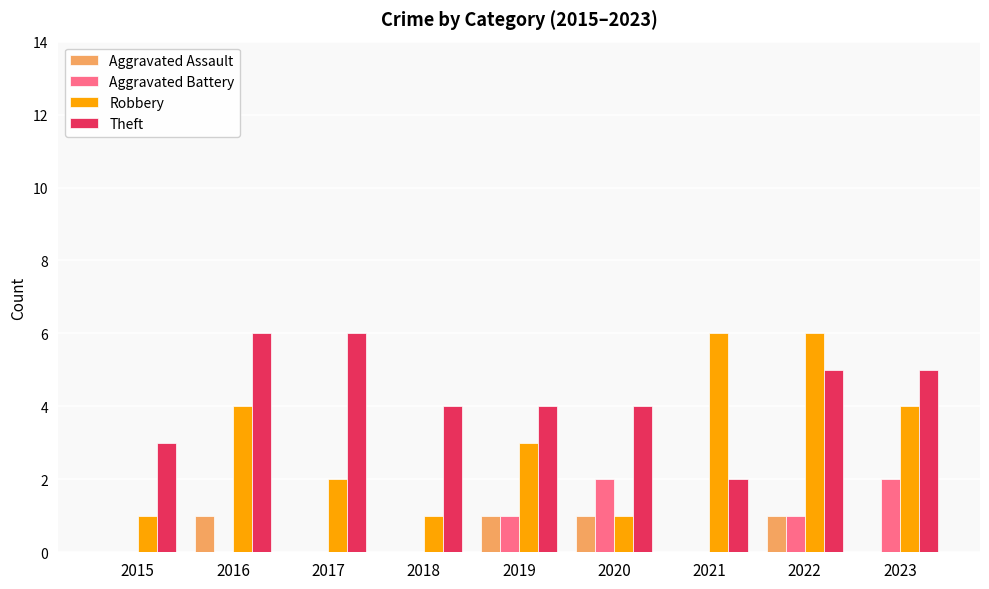

What is the maximum value for Robbery?

6